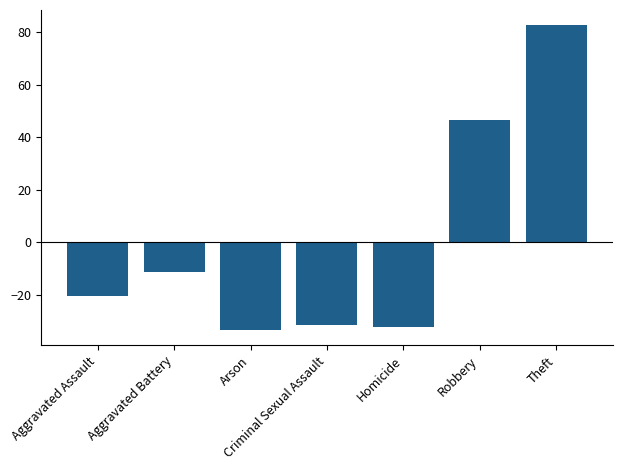

What is the label of the 4th bar from the left?

Criminal Sexual Assault